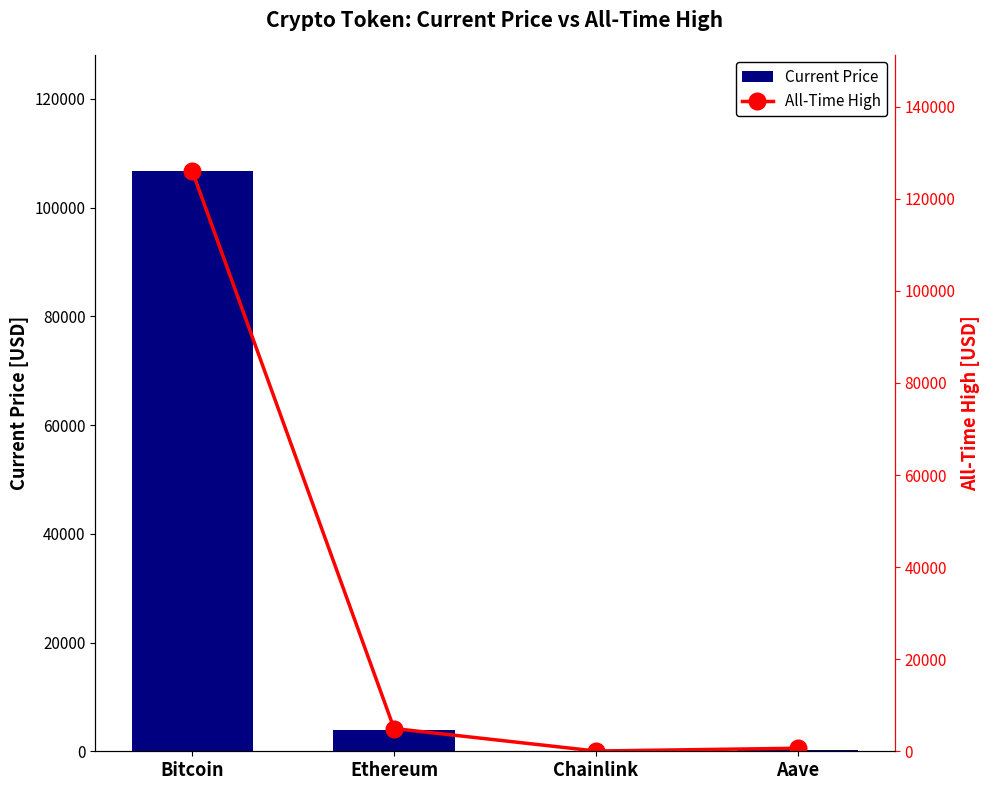

What is the average value of the All-Time High series?

32935.1